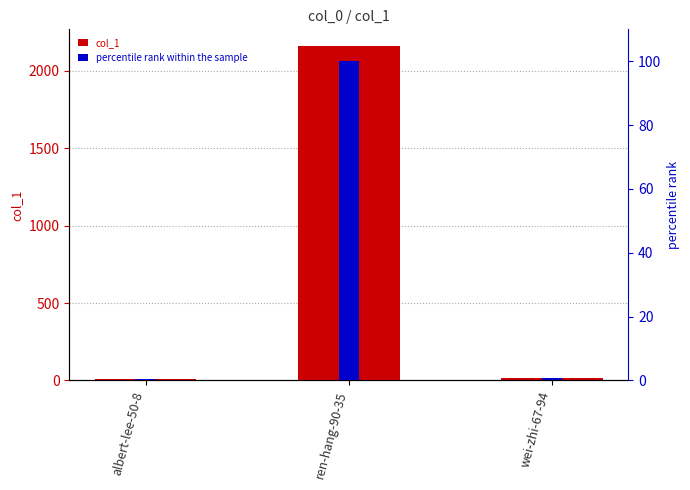

What is the value of the col_1 bar at the 1st from the left?

9.0